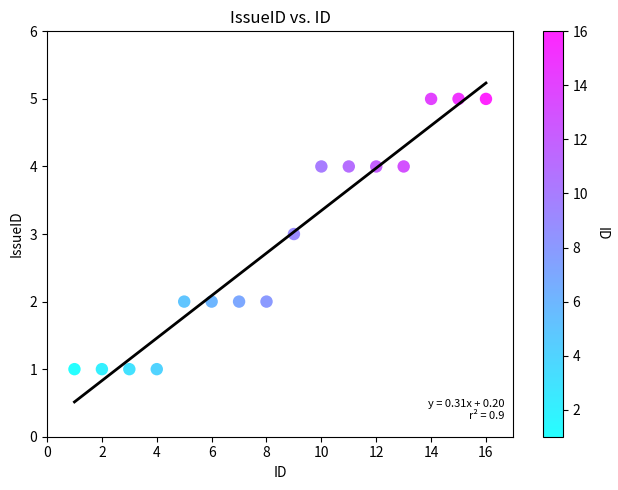

What is the range of Y values (max minus min)?

4